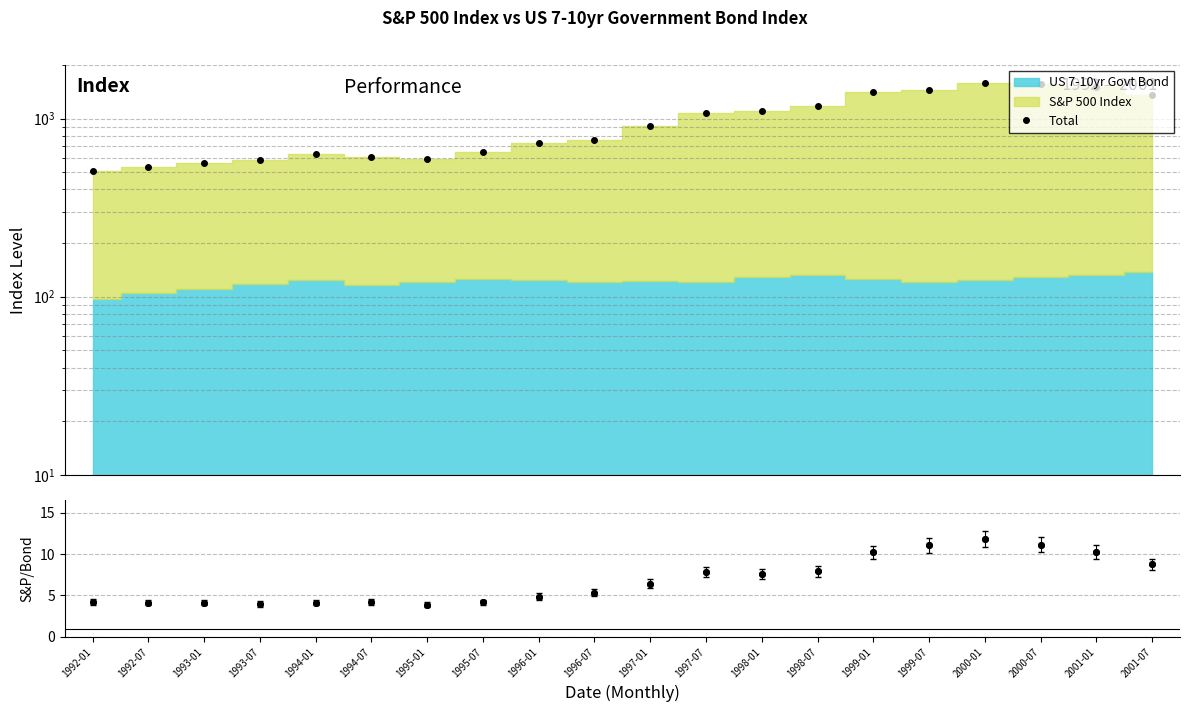

What is the maximum value for S&P/Bond ratio?

11.8